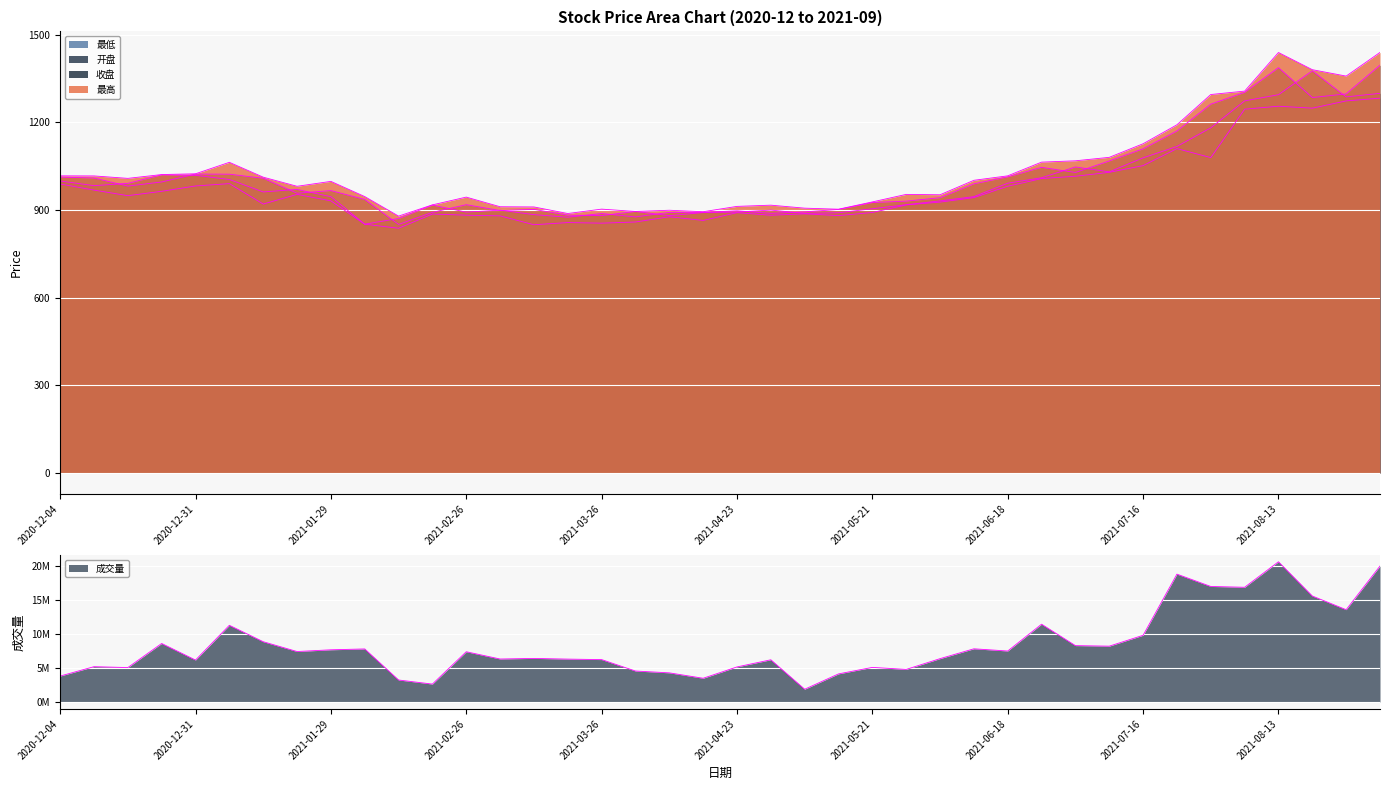

At which category does 最低 reach its first local valley?

2020-12-18